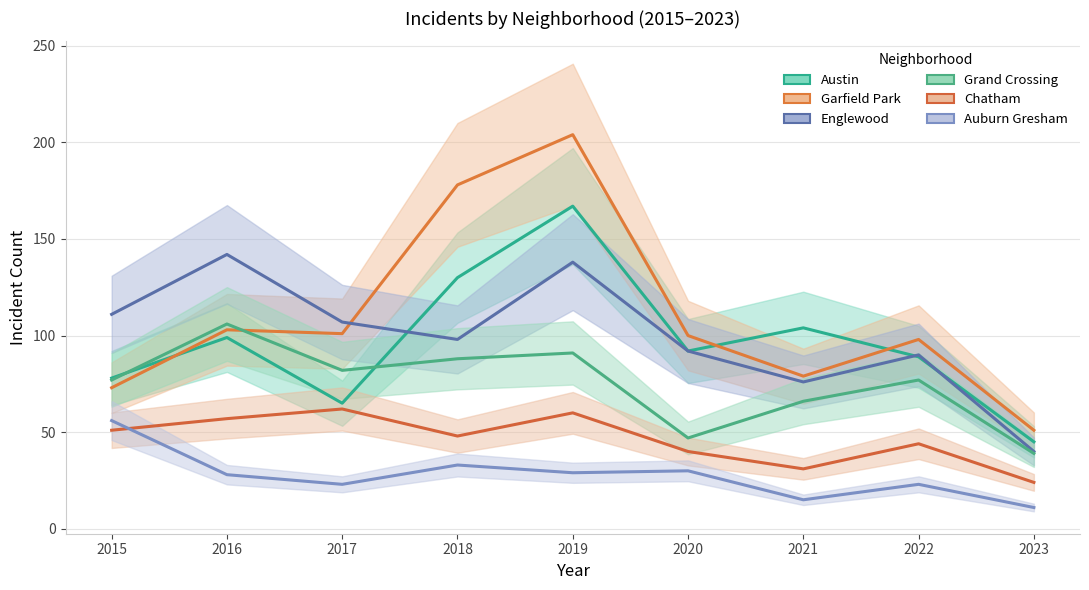

At how many categories does at least one series exceed 165?

2